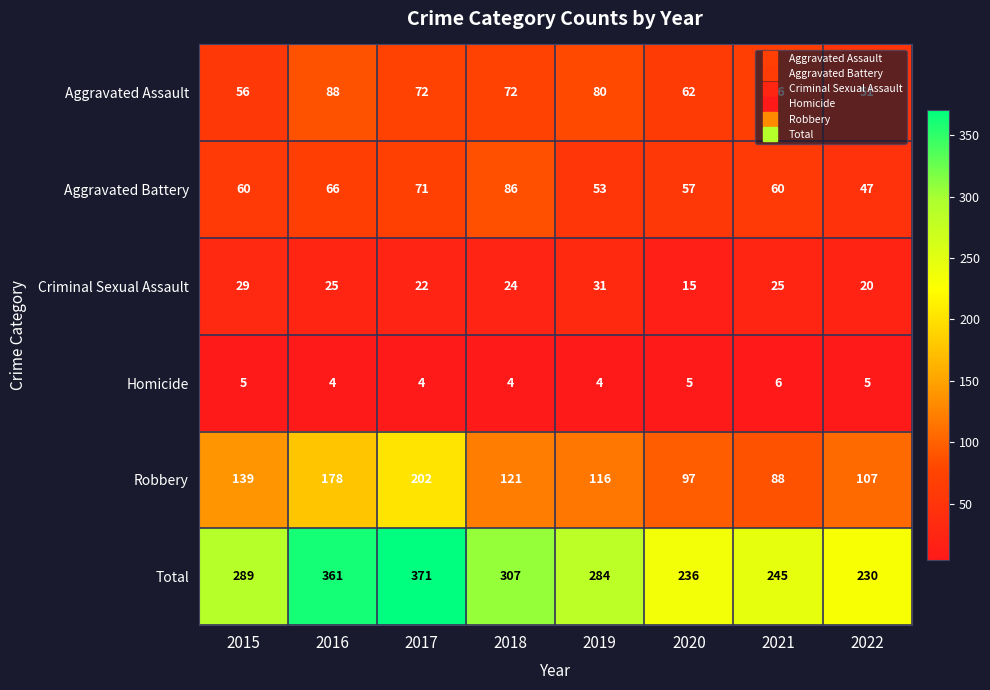

What is the approximate value of Robbery at 2020?

97